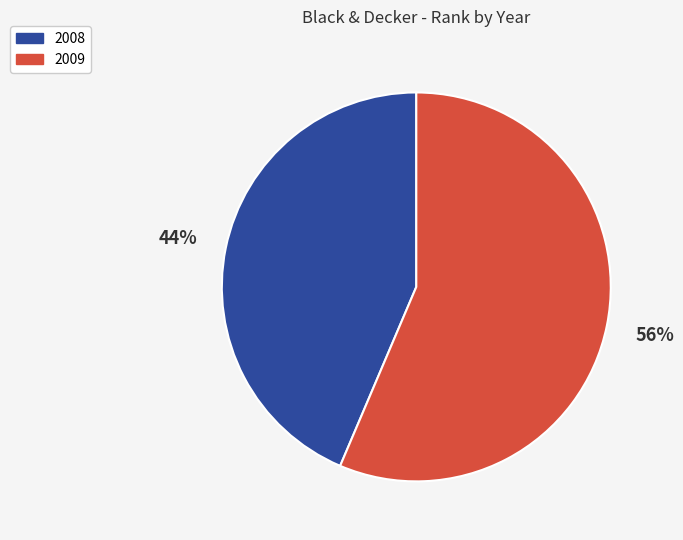

How many slices are in this pie chart?

2